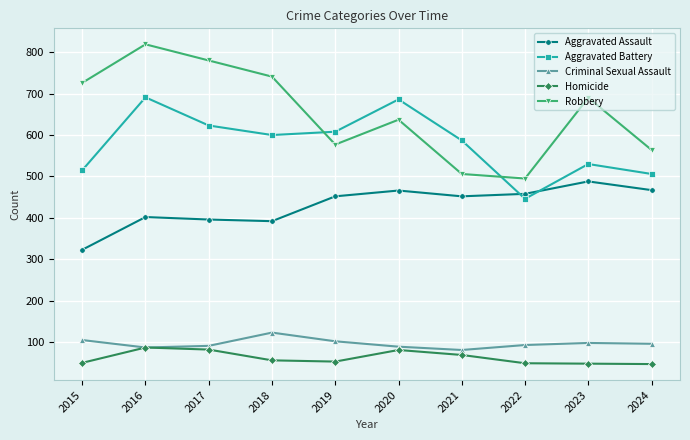

Read the Homicide value at 2016.

87